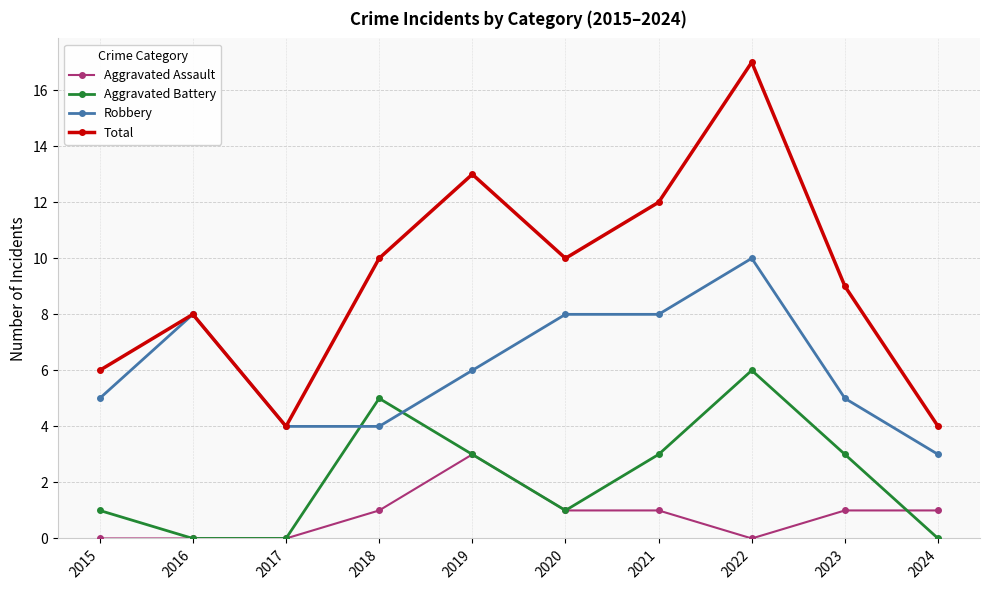

What is the difference between the maximum and minimum values in the Aggravated Assault series?

3